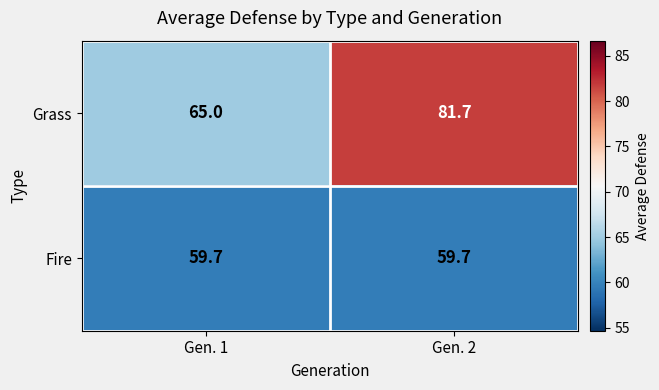

What is the difference between the maximum and minimum values in the Grass series?

16.7